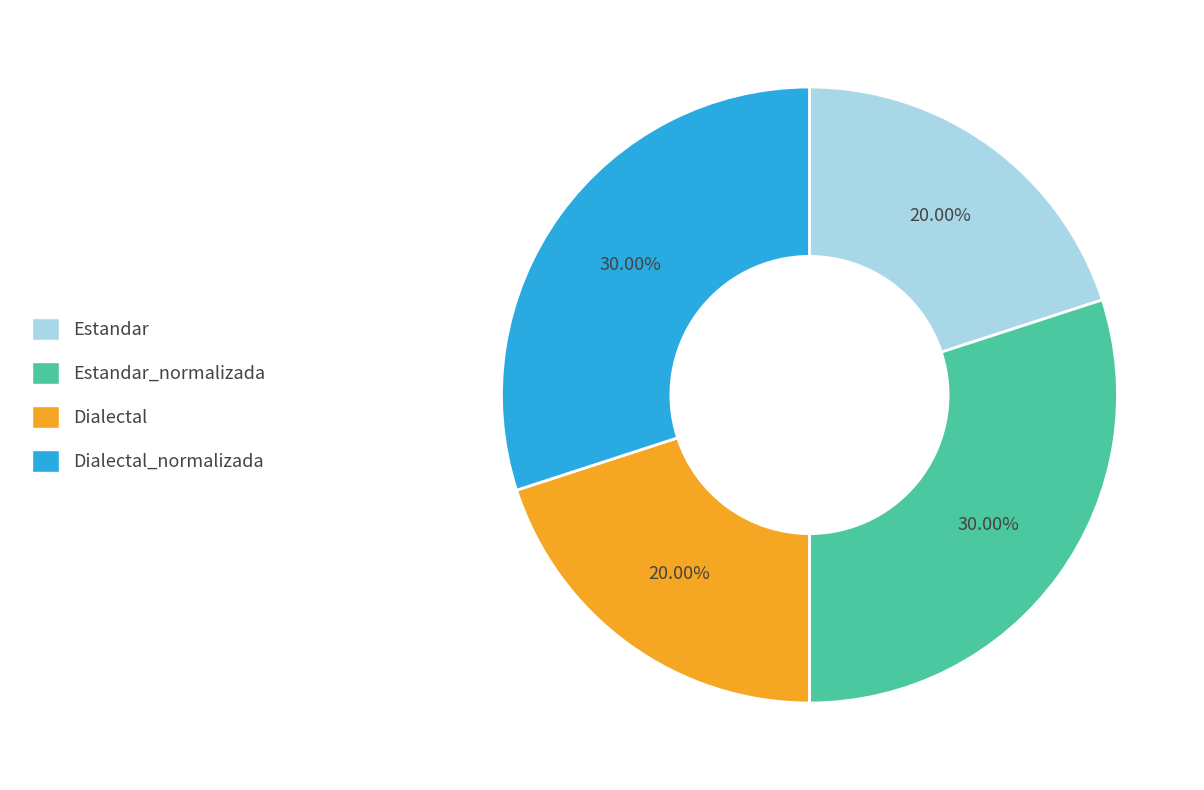

Does any single category account for the majority?

No